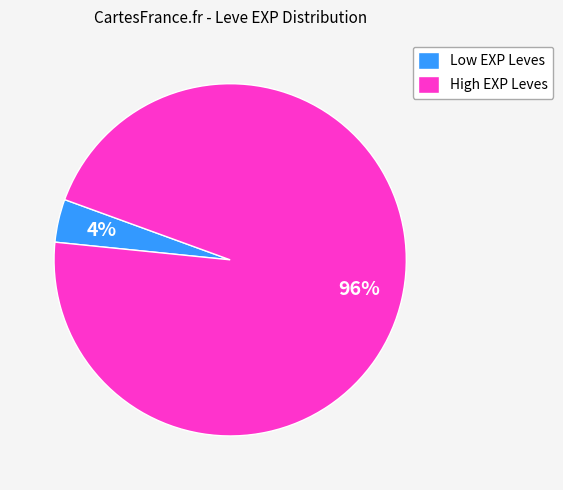

Rank the categories by value from lowest to highest.

Low EXP Leves, High EXP Leves